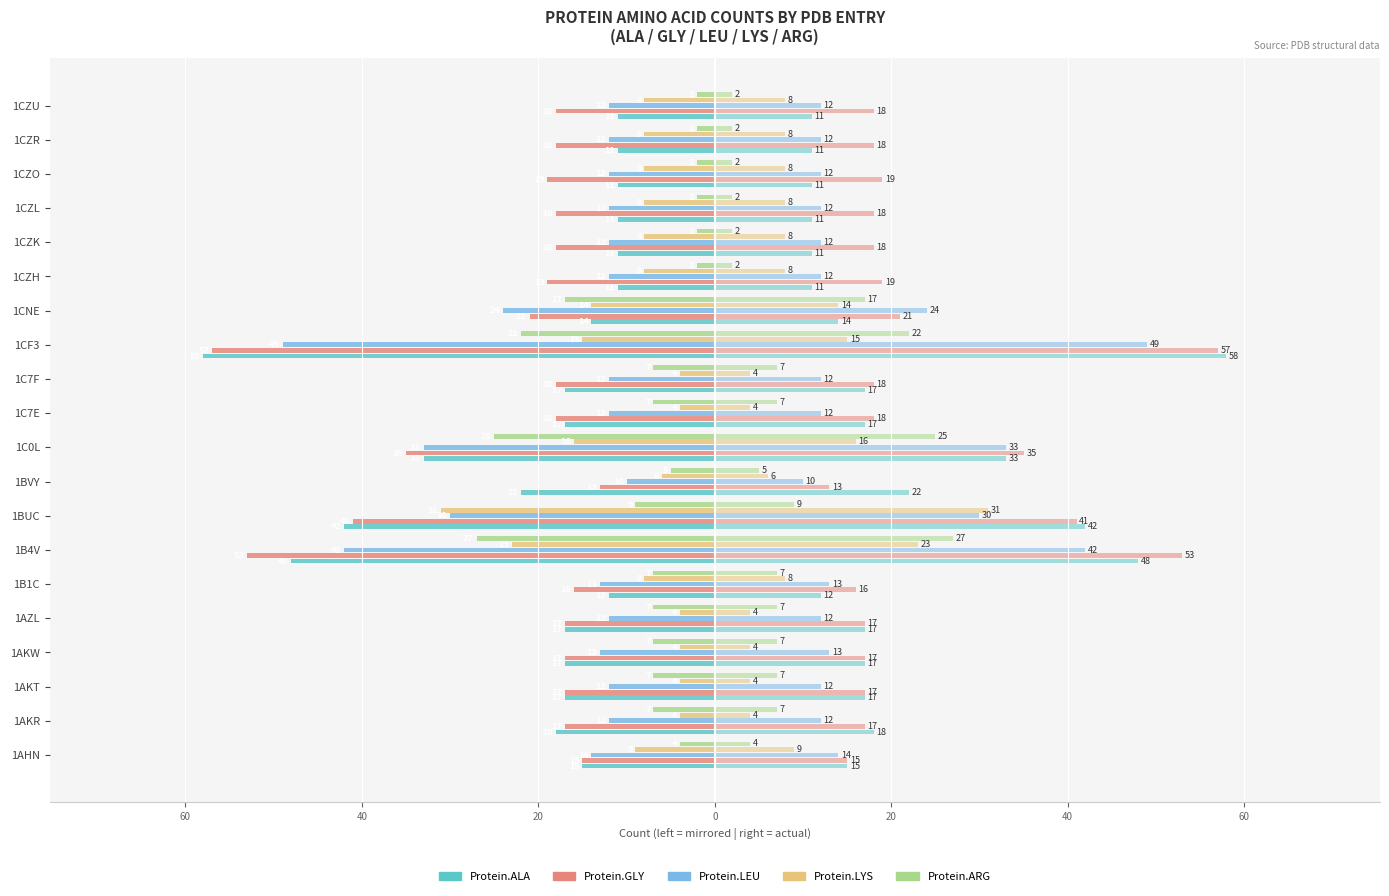

What is the minimum value shown in the chart?

-58